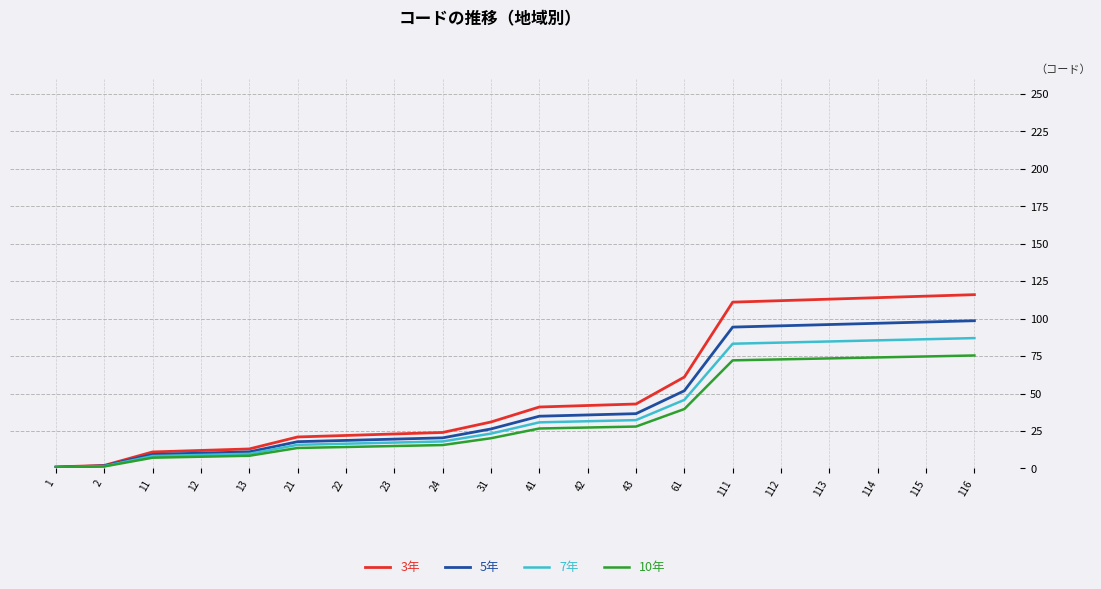

List the series in order of their peak value, lowest first.

10年, 7年, 5年, 3年